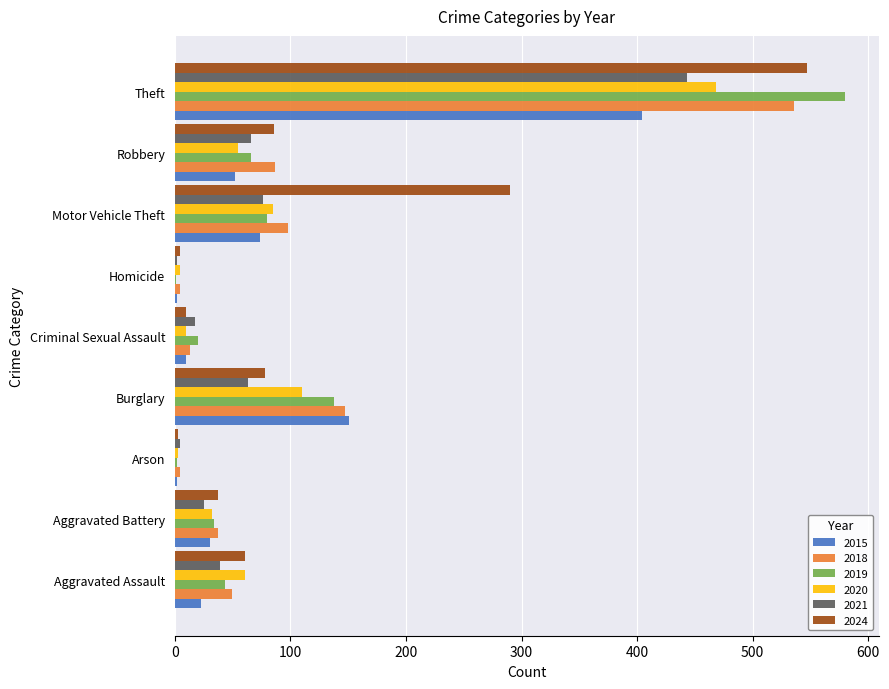

The value of 2020 at Aggravated Assault is 84. True or false?

False